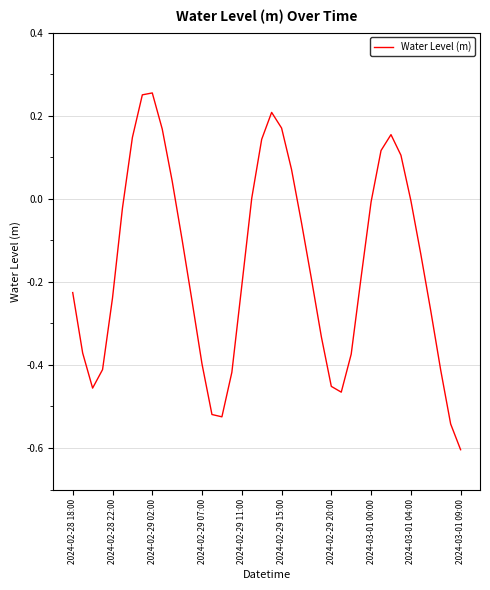

What is the difference between the maximum and minimum values?

0.9